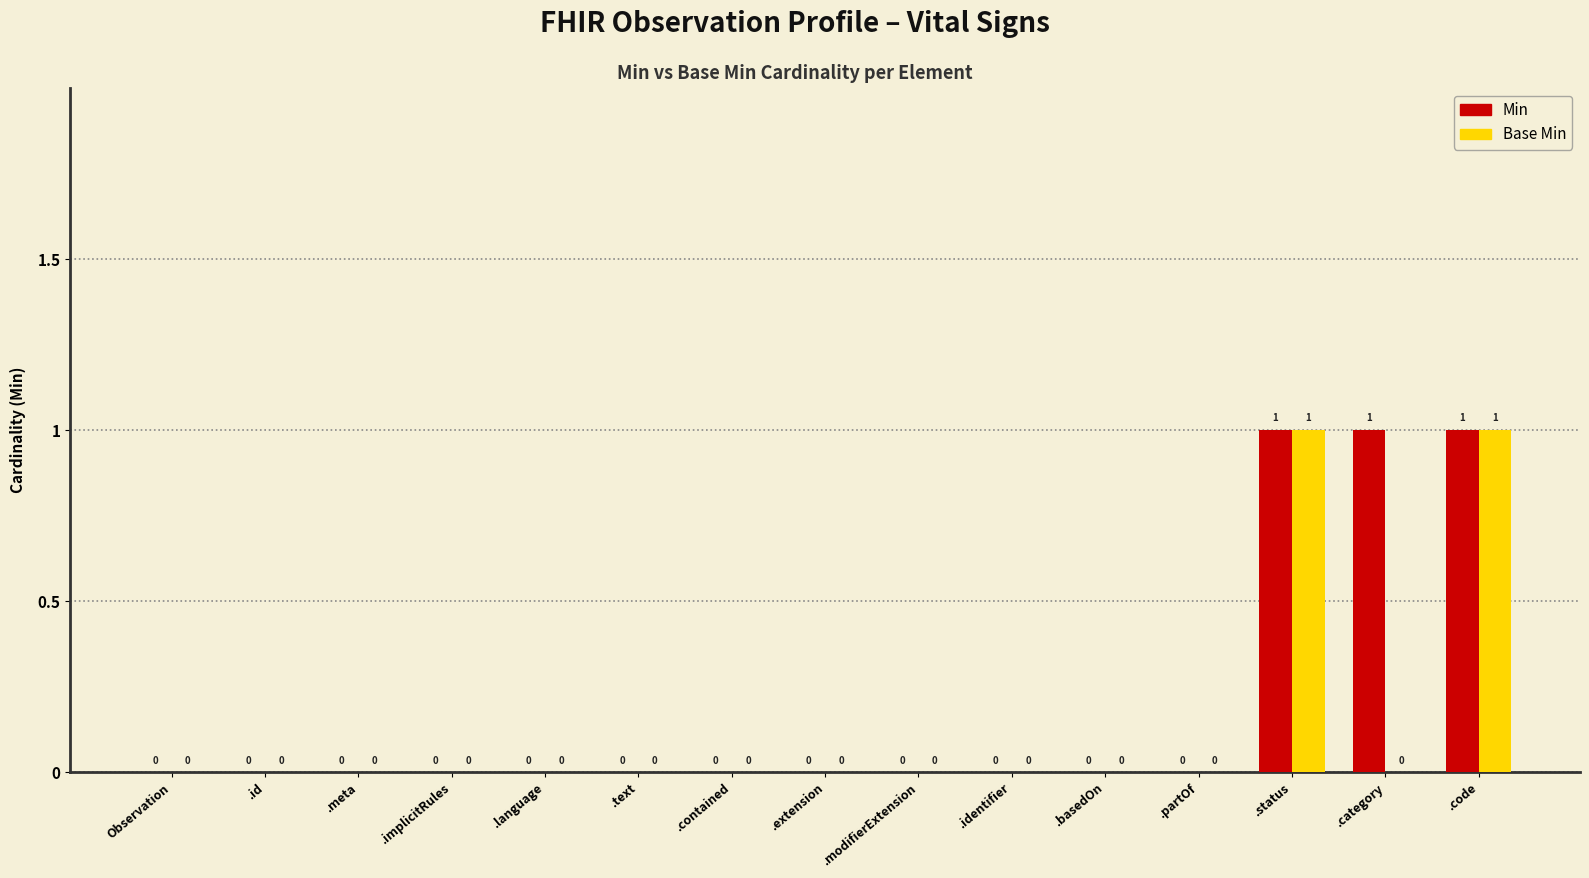

Which series has the largest total across all categories?

Min